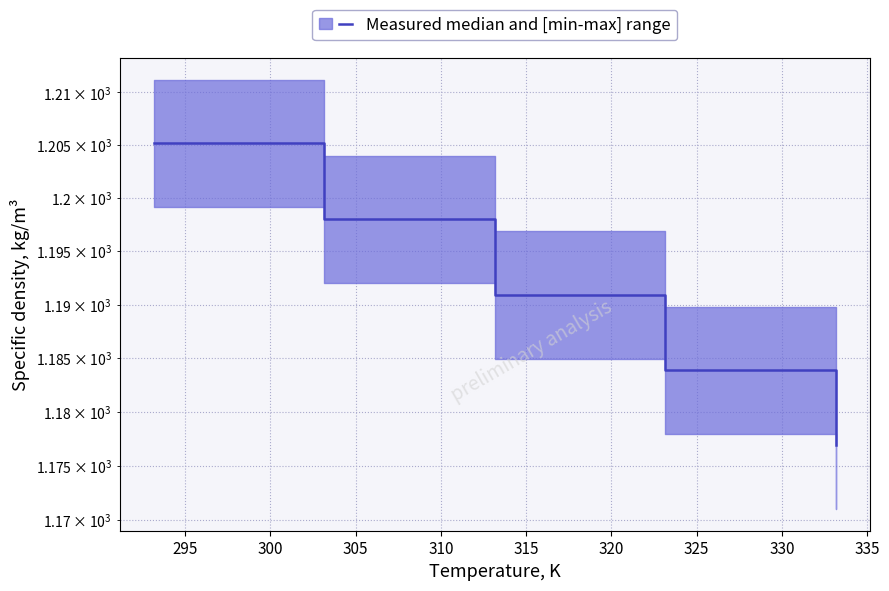

Which label corresponds to the largest value in the chart?

293.15